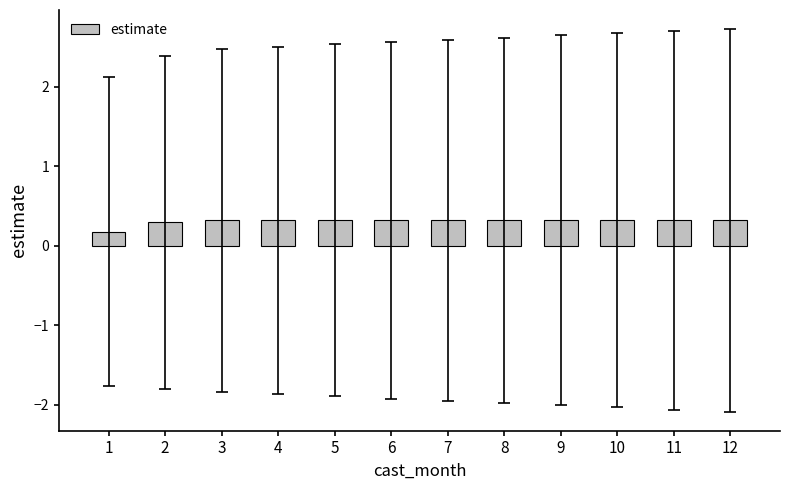

What is the average value?

0.3